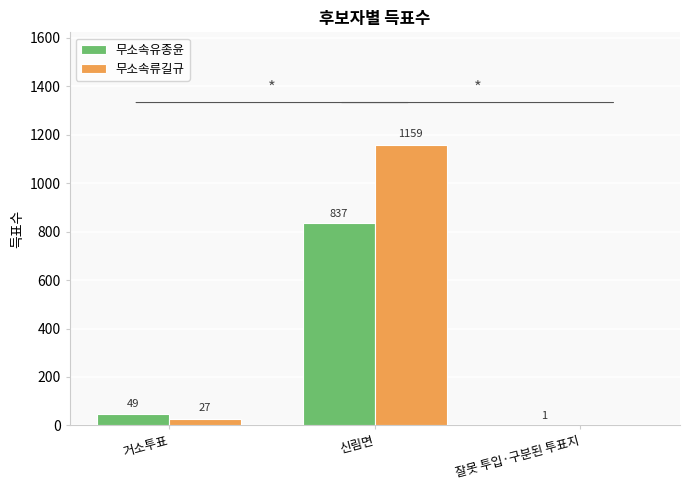

Are the bars horizontal?

No